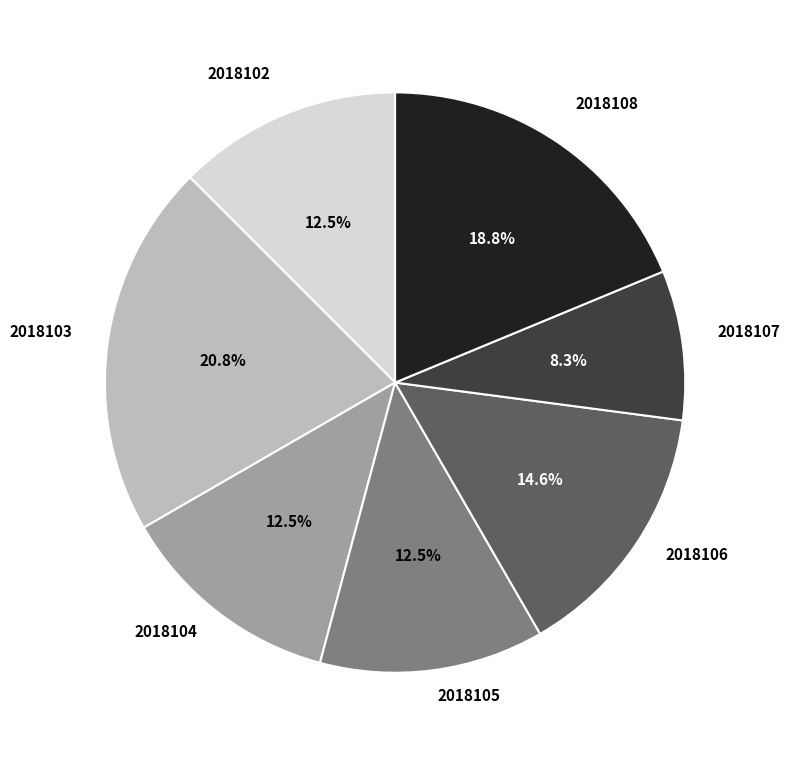

Combined, do 2018106 and 2018105 account for over 50%?

No